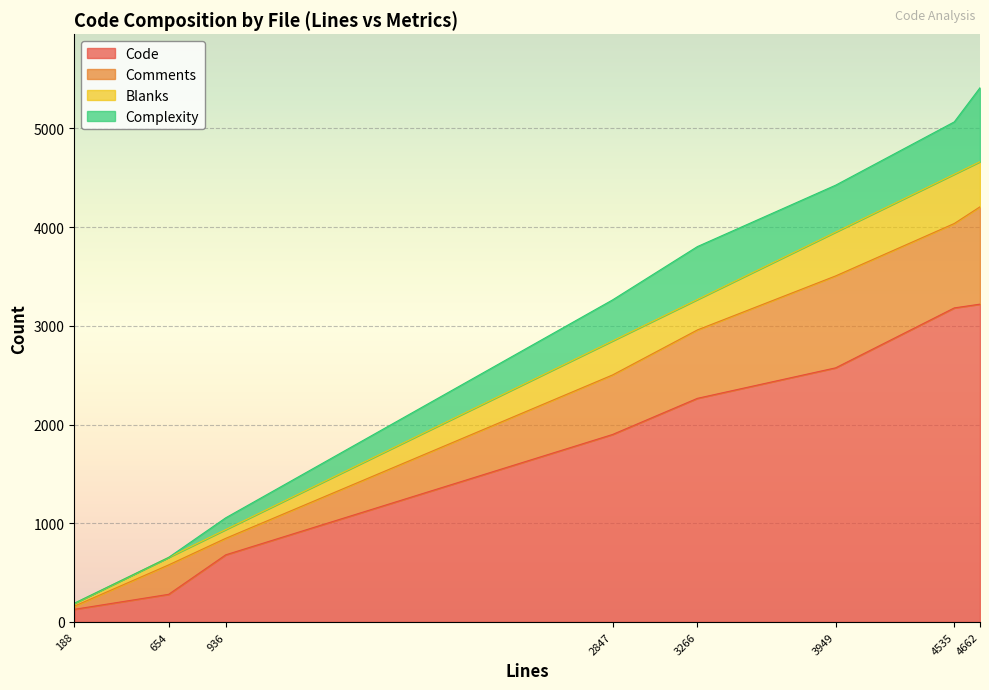

Is it true that Code equals 897 at 4662?

False